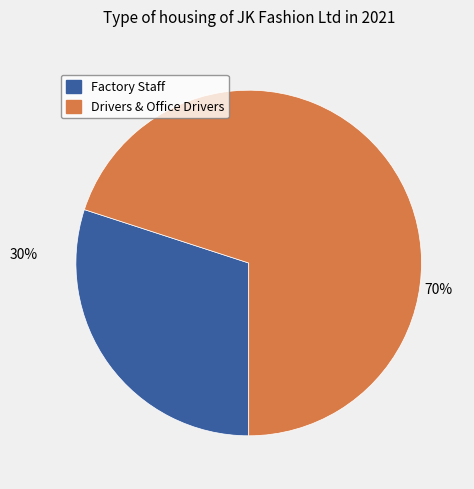

To the nearest percent, what is the average slice percentage?

50%